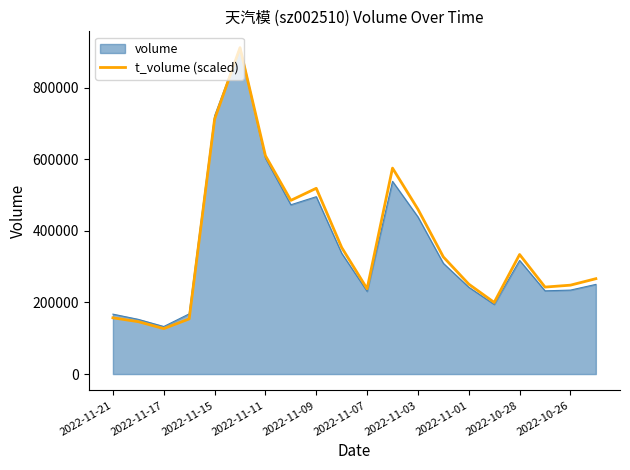

What is the maximum value shown in the chart?

911612.0